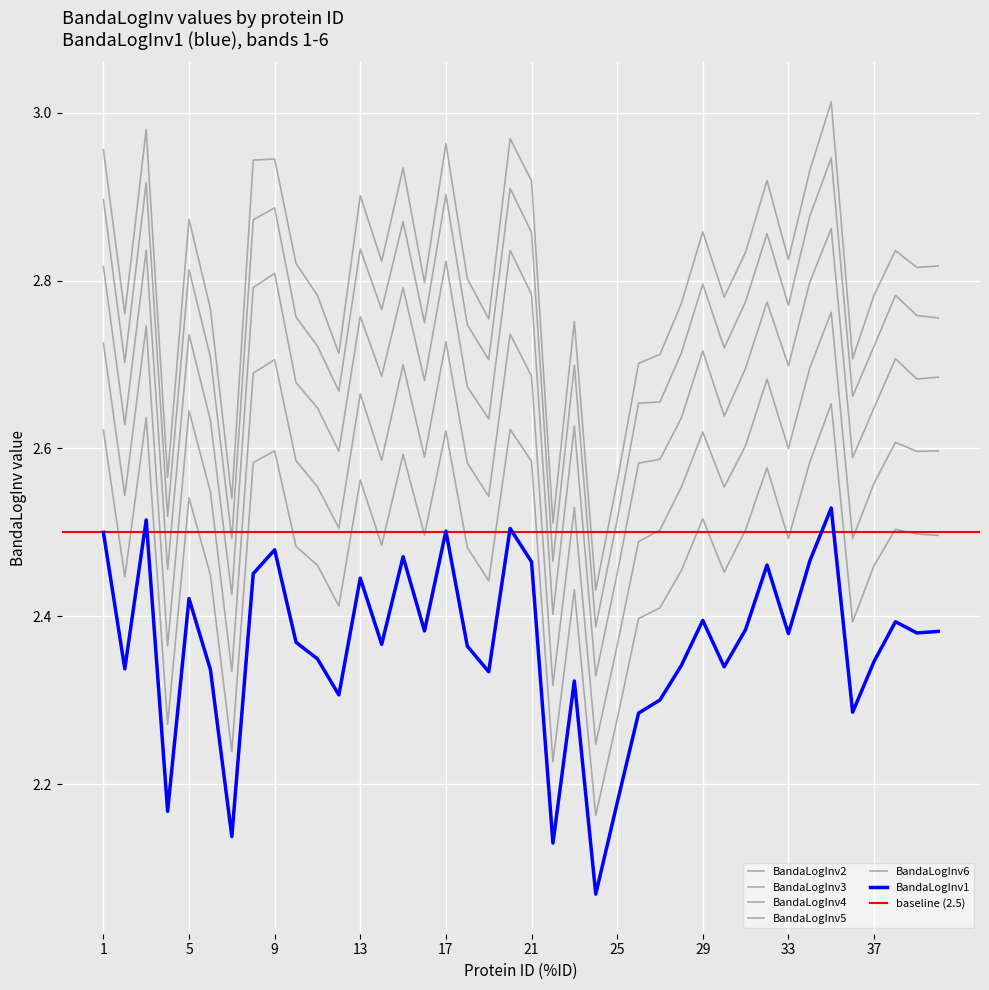

Rank the categories by BandaLogInv5 value from highest to lowest.

35, 3, 20, 17, 1, 9, 34, 8, 15, 21, 32, 13, 5, 29, 38, 31, 33, 14, 39, 10, 40, 16, 18, 11, 37, 30, 28, 6, 19, 2, 23, 12, 36, 27, 26, 4, 25, 7, 22, 24